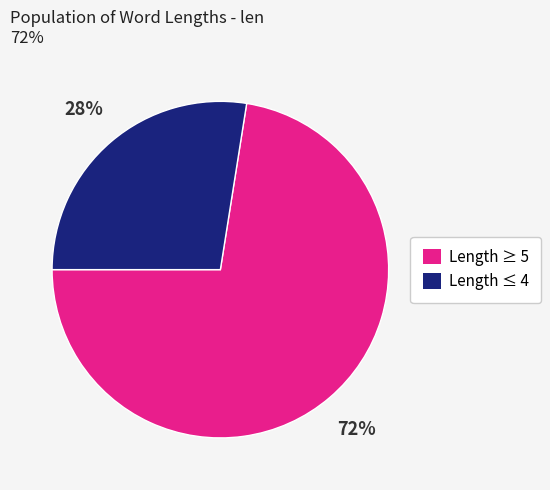

How many segments does this pie chart have?

2